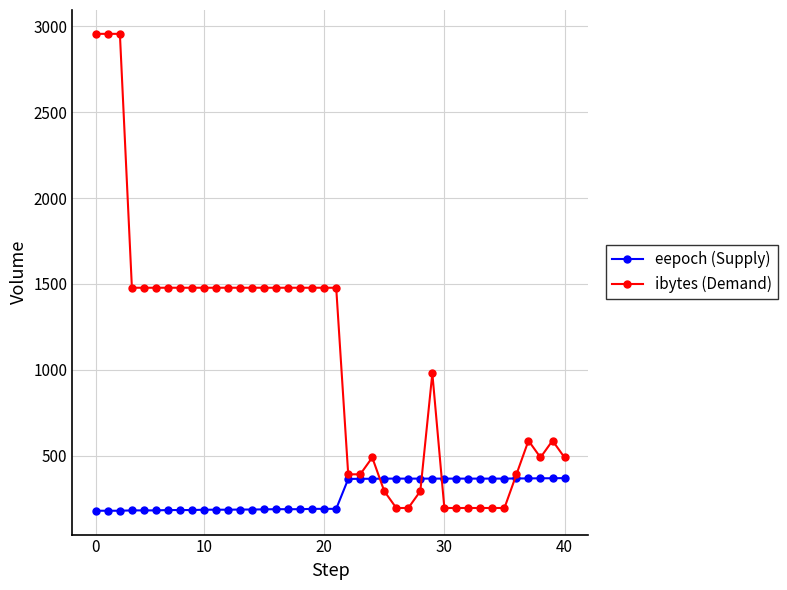

What is the value of the eepoch (Supply) point at the 20th from the left?

191